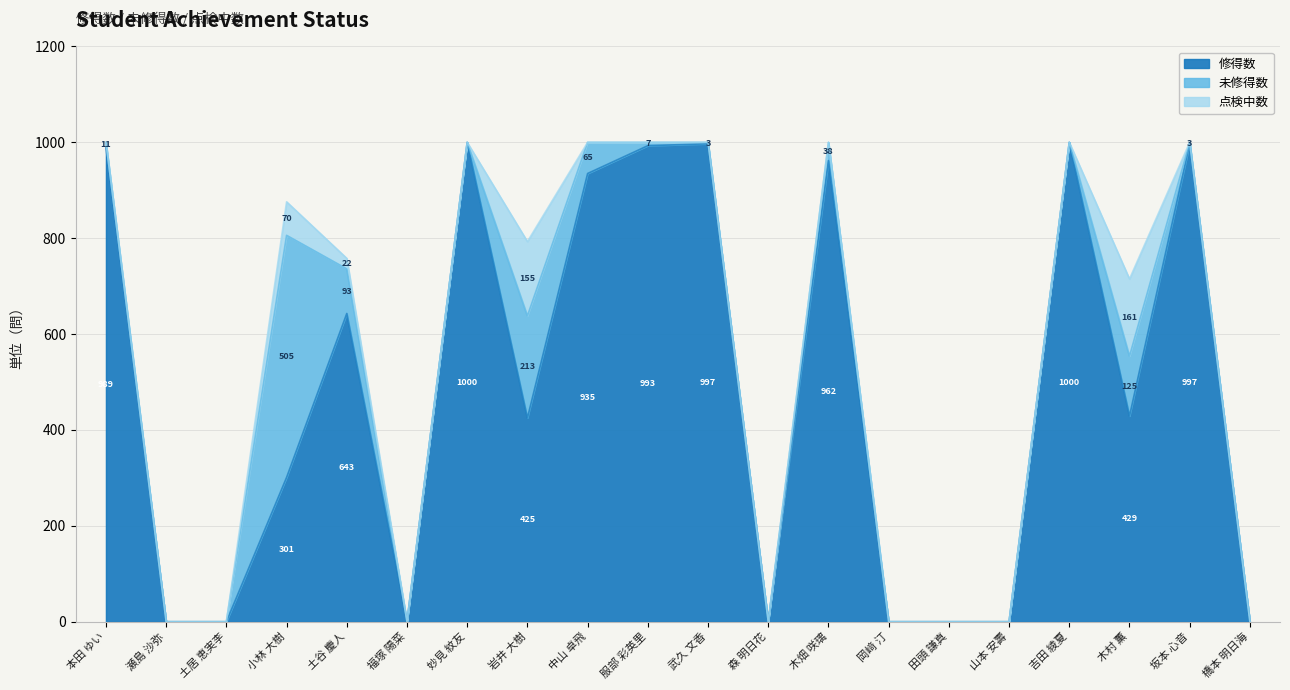

How many lines are shown in the chart?

3